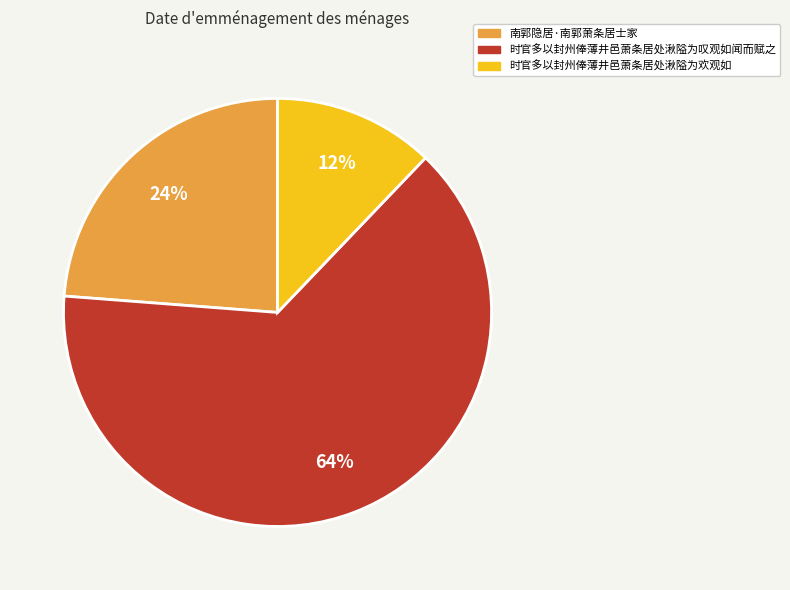

How many slices are in this pie chart?

3